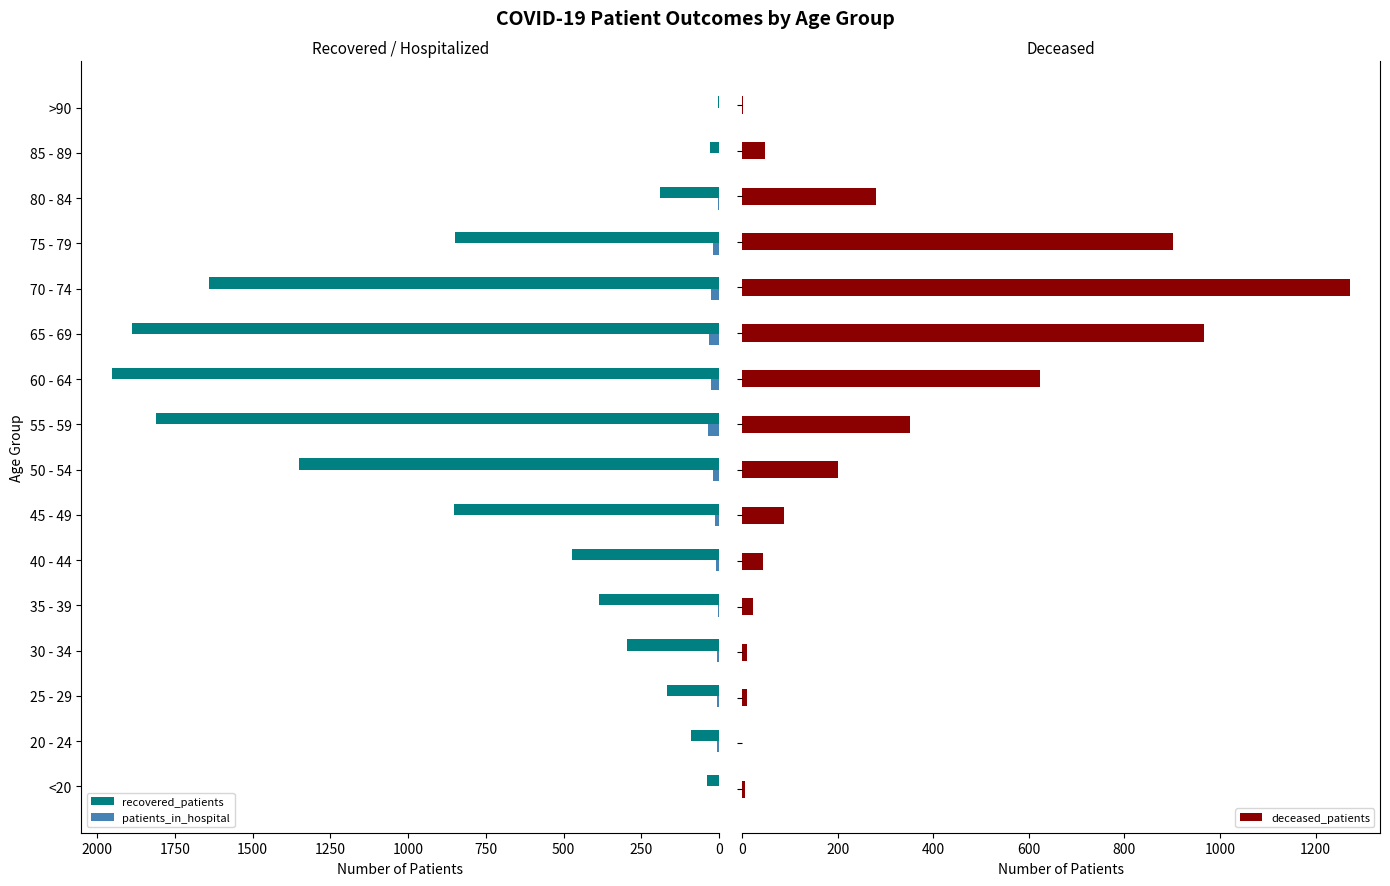

How many groups of bars are there?

16